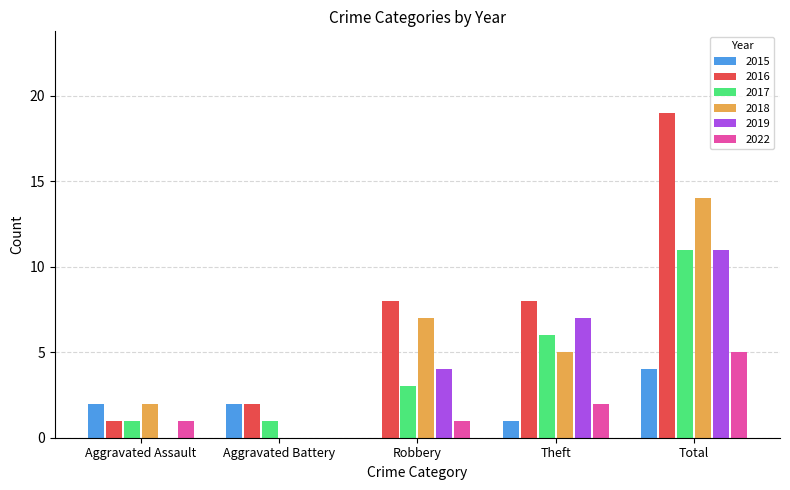

At which category does the chart reach its peak across all series?

Total